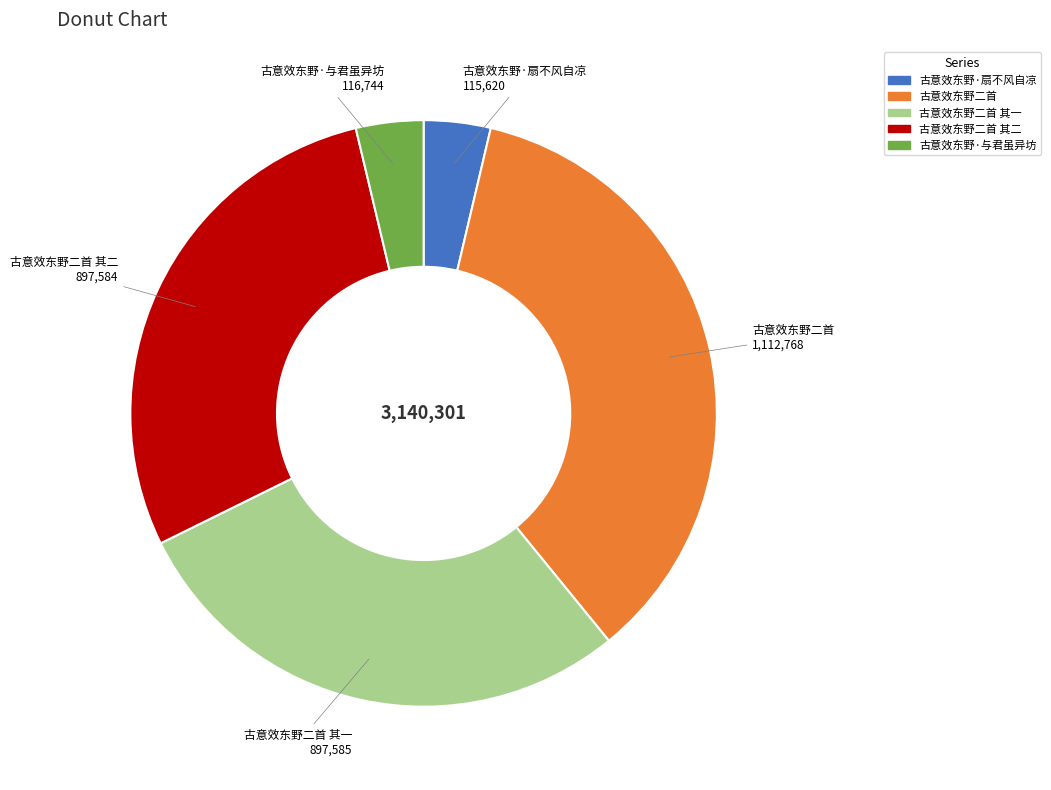

Is the sum of 古意效东野二首 and 古意效东野二首 其一 greater than half?

Yes